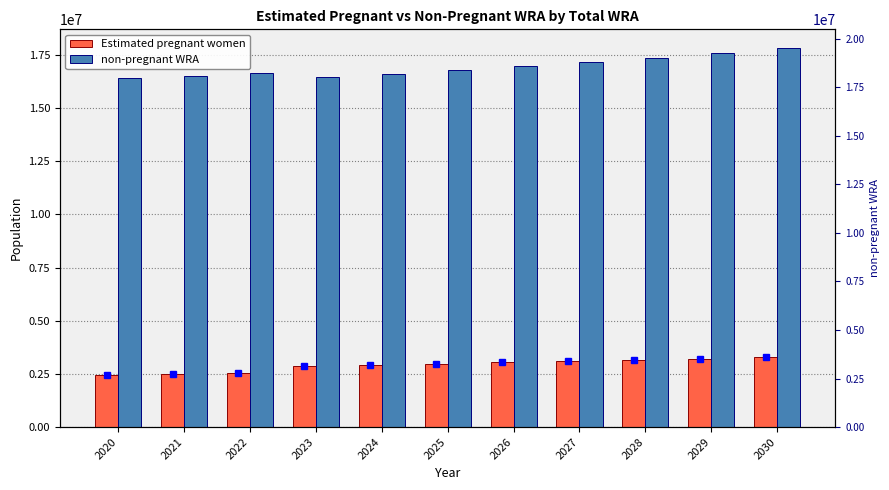

Reading left to right, what are all the values shown in this chart?

Estimated pregnant women: 2464636.6	2498834.8	2523529.4	2865297.2	2921742.8	2978383.5	3038660.1	3099262.5	3160183.1	3221373.3	3282784.5
non-pregnant WRA: 16408363.4	16516165.2	16645470.6	16476702.8	16616257.2	16776616.5	16954339.9	17155737.5	17372816.9	17593626.7	17811215.5